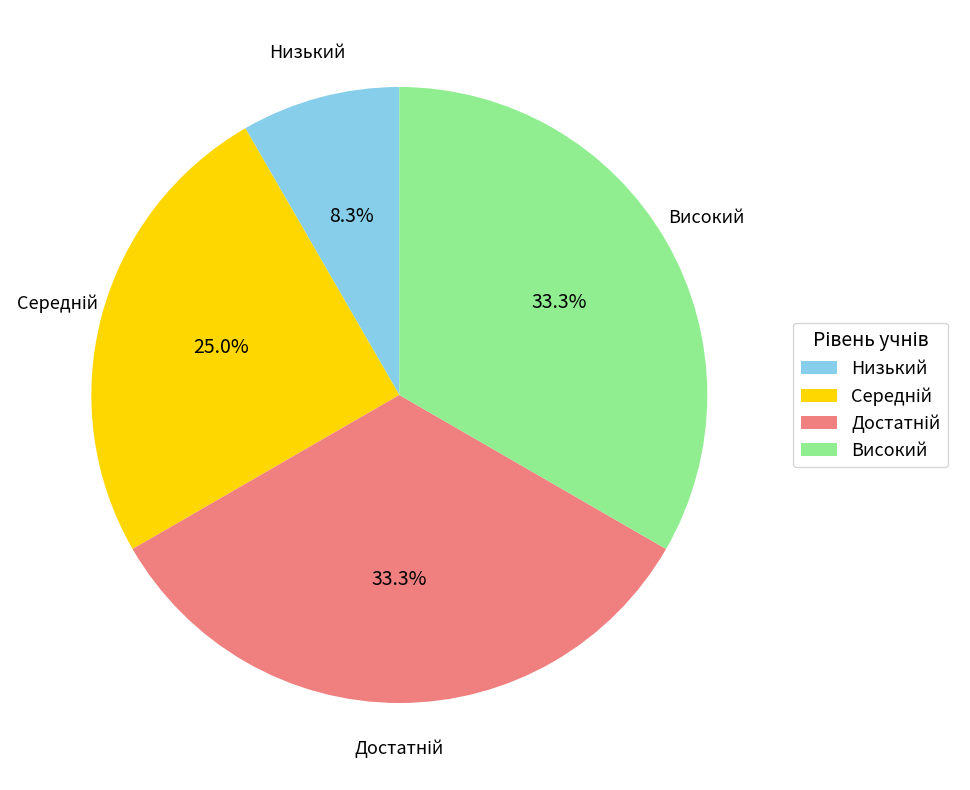

Is there a majority slice in this chart?

No